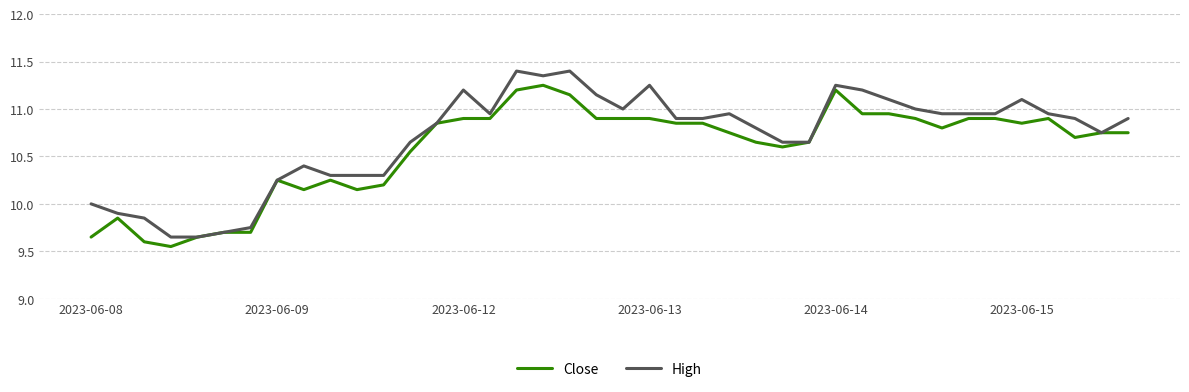

List the series in order of their overall mean, lowest first.

Close, High